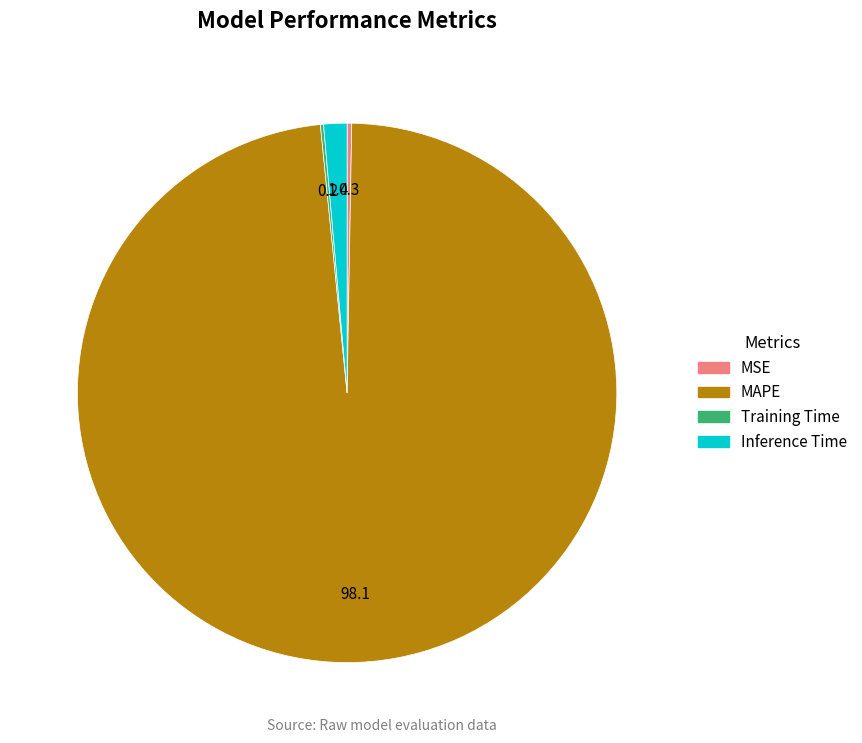

Is it true that Inference Time is 1% of the pie?

True